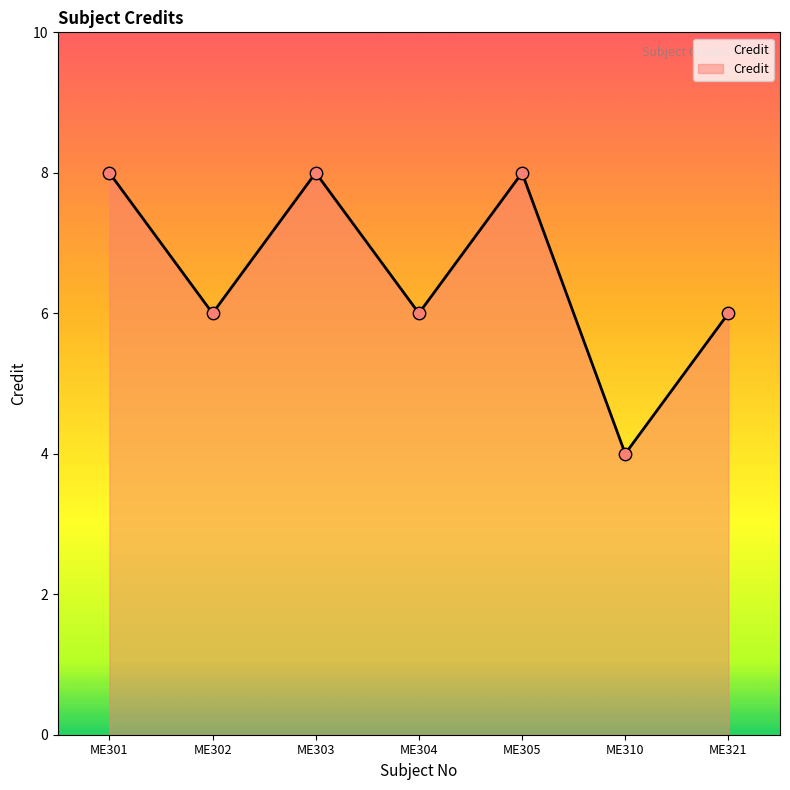

What is the change in value from ME301 to ME310?

-4